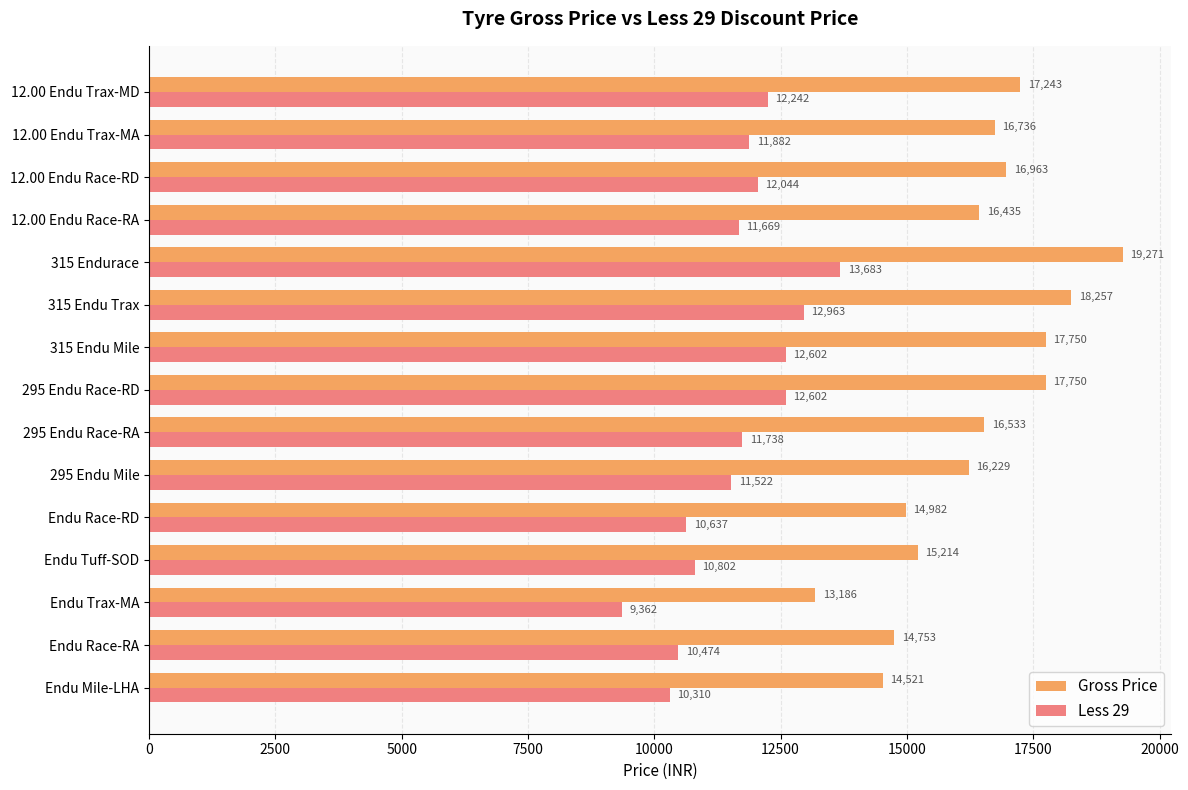

Which series has the widest spread of values?

Gross Price